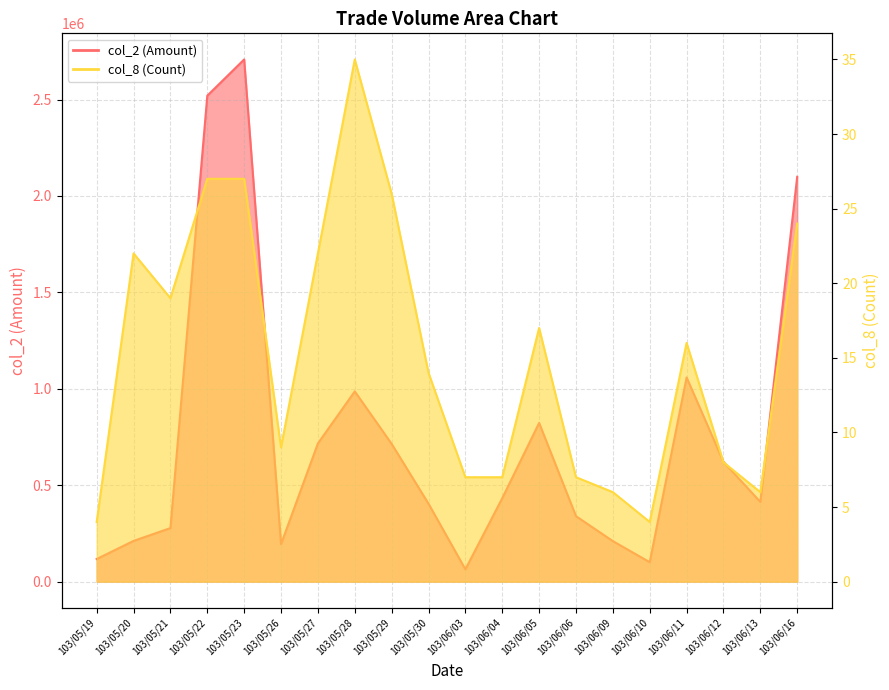

True or false: col_2 (Amount) and col_8 (Count) cross at least once.

False